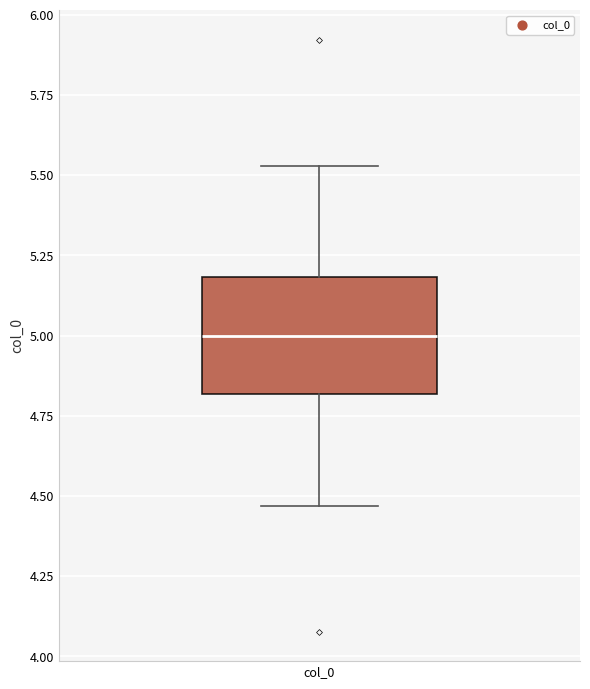

Where does the lower whisker of the box for col_0 end on the y-axis? The values are not printed on the chart, so give them approximately, as read against the axis.

4.45